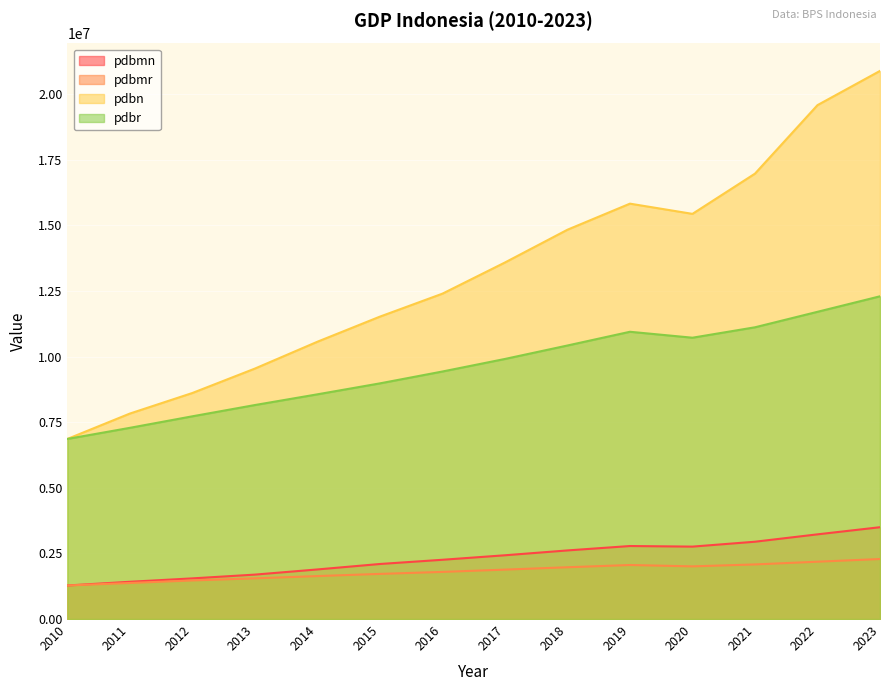

What is the difference between the pdbmr values at 2012 and 2023?

817329.1